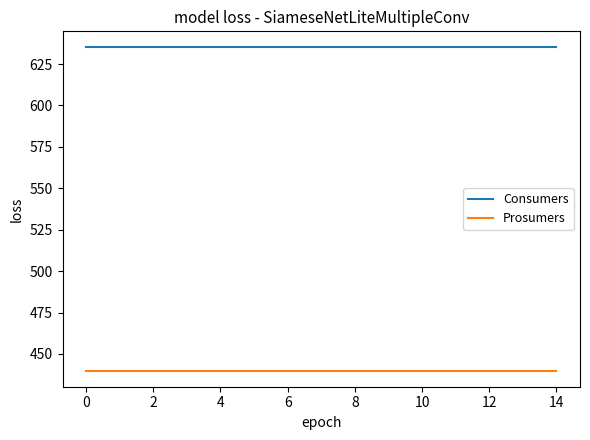

What is the lowest value of the Prosumers series?

440